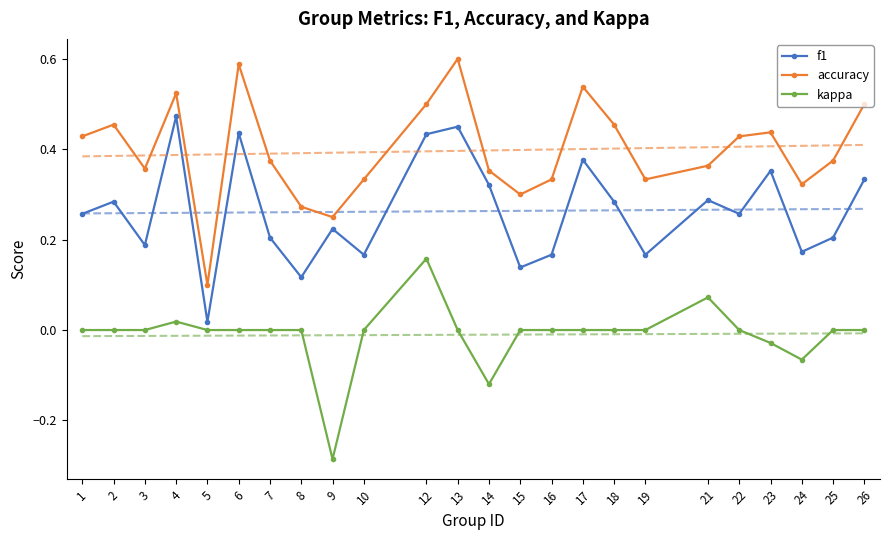

Reading left to right, what are all the values shown in this chart?

f1: 0.3	0.3	0.2	0.5	0.0	0.4	0.2	0.1	0.2	0.2	0.4	0.5	0.3	0.1	0.2	0.4	0.3	0.2	0.3	0.3	0.4	0.2	0.2	0.3
accuracy: 0.4	0.5	0.4	0.5	0.1	0.6	0.4	0.3	0.2	0.3	0.5	0.6	0.4	0.3	0.3	0.5	0.5	0.3	0.4	0.4	0.4	0.3	0.4	0.5
kappa: 0.0	0.0	0.0	0.0	0.0	0.0	0.0	0.0	-0.3	0.0	0.2	0.0	-0.1	0.0	0.0	0.0	0.0	0.0	0.1	0.0	-0.0	-0.1	0.0	0.0